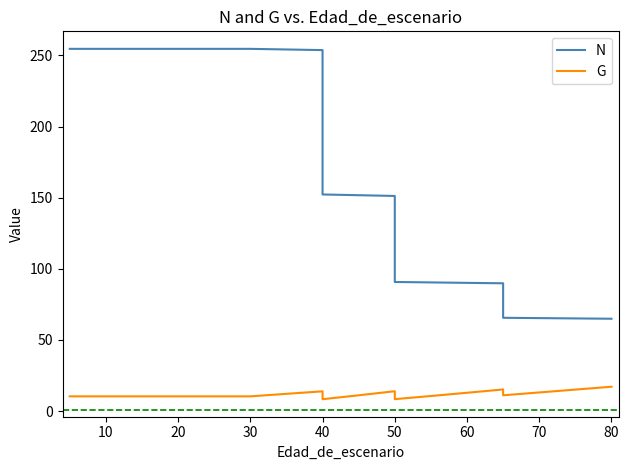

Reading left to right, extract all data points from this chart.

N: 254.7	254.7	254.7	254.7	254.7	254.7	254.7	253.8	152.3	151.7	151.2	90.7	90.4	90.1	89.8	65.5	65.3	65.1	64.9
G: 10.3	10.3	10.3	10.3	10.3	10.3	10.3	13.8	8.3	11.1	13.9	8.3	10.6	12.8	15.2	11.1	13.1	15.1	17.1